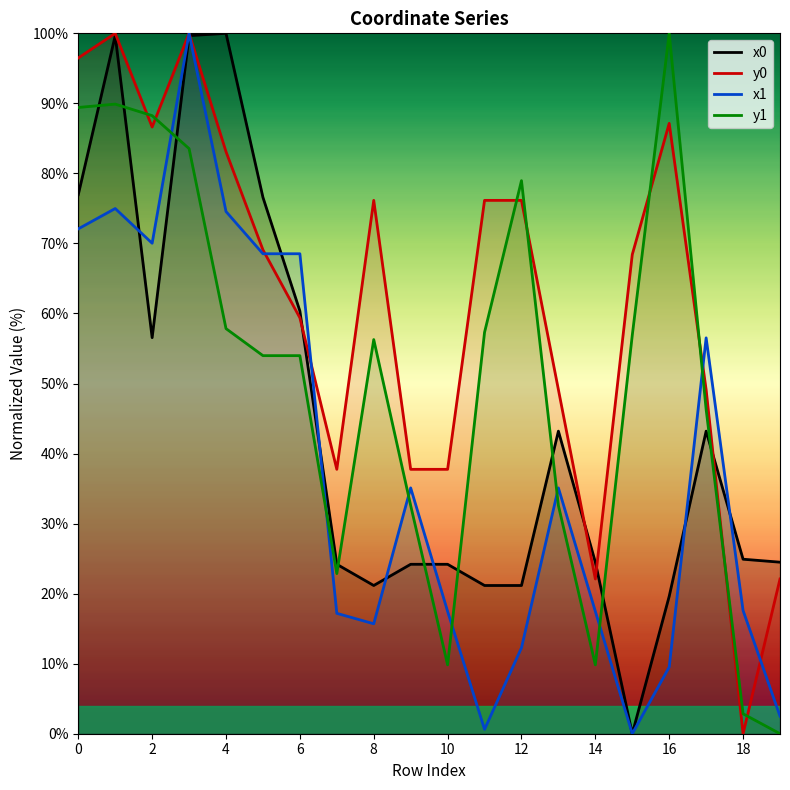

True or false: y1 and x1 intersect in this chart.

True